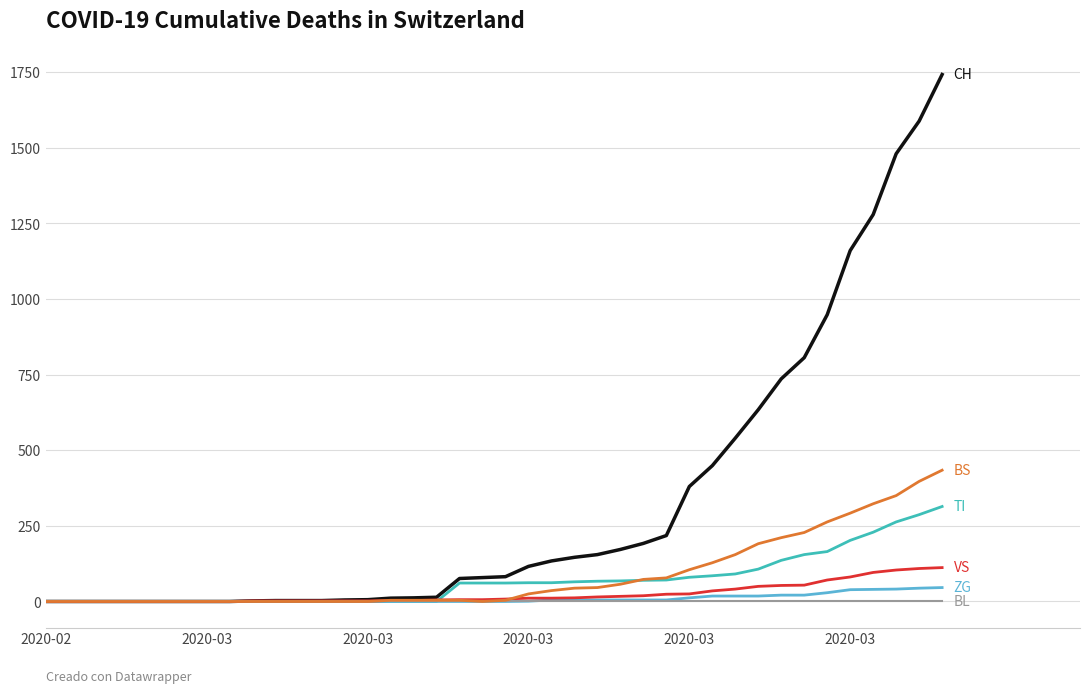

What is the maximum value shown in the chart?

1742